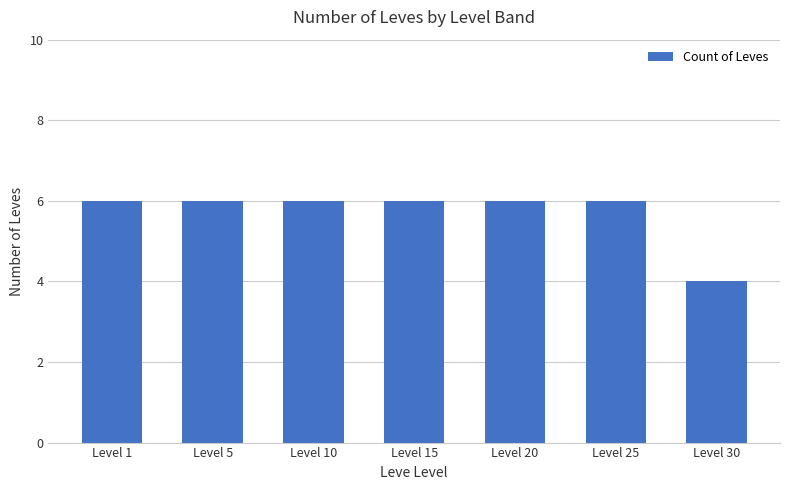

How many categories are shown in the chart?

7